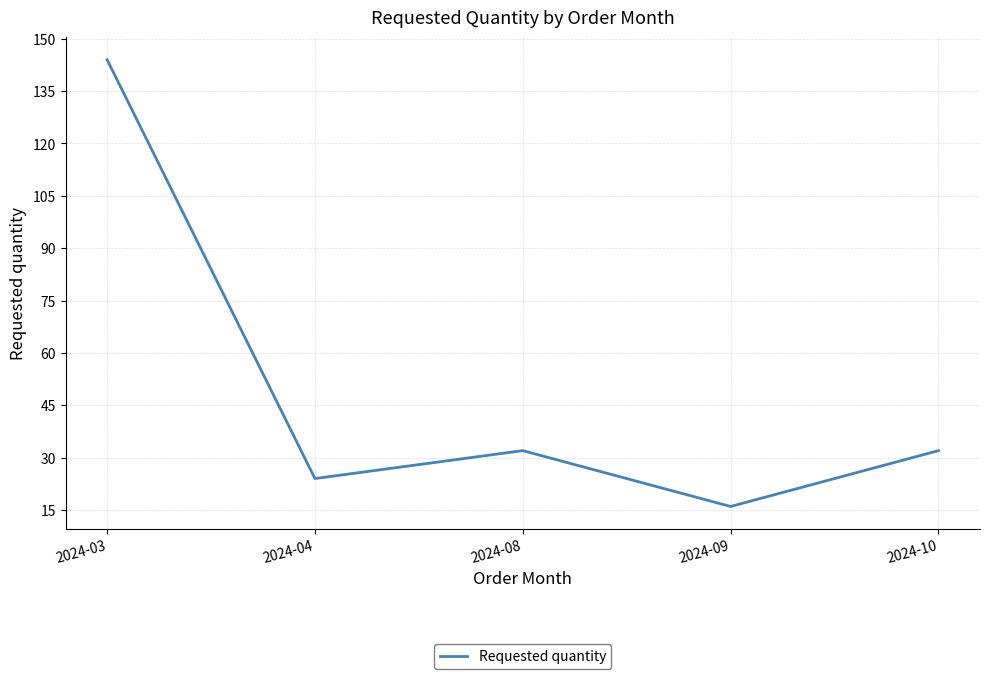

How many interior local peaks (higher than both neighbors) does the data have?

1